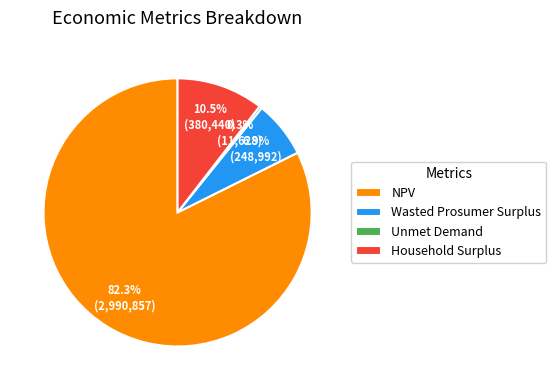

Rank the categories by value from highest to lowest.

NPV, Household Surplus, Wasted Prosumer Surplus, Unmet Demand